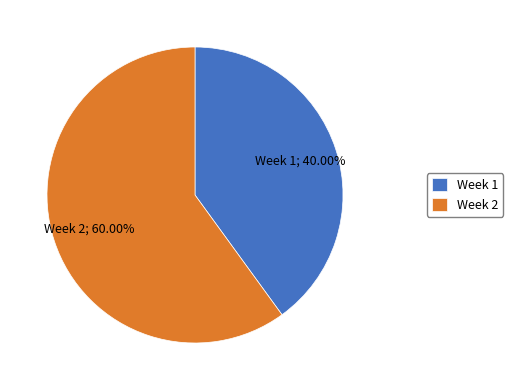

Between Week 2 and Week 1, which is larger?

Week 2